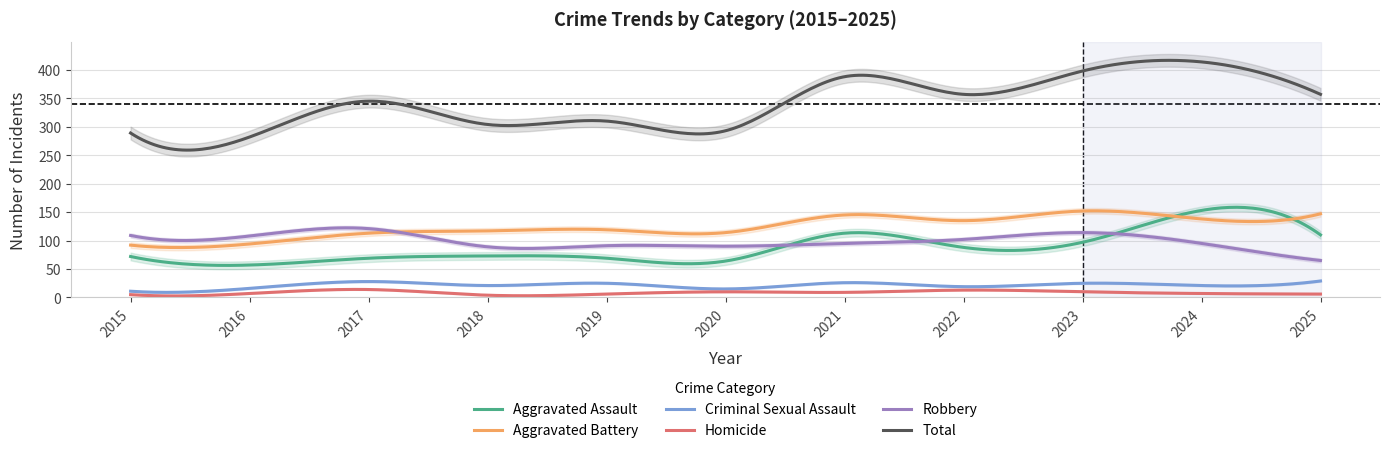

The value of Aggravated Assault at 2020 is 85. True or false?

False